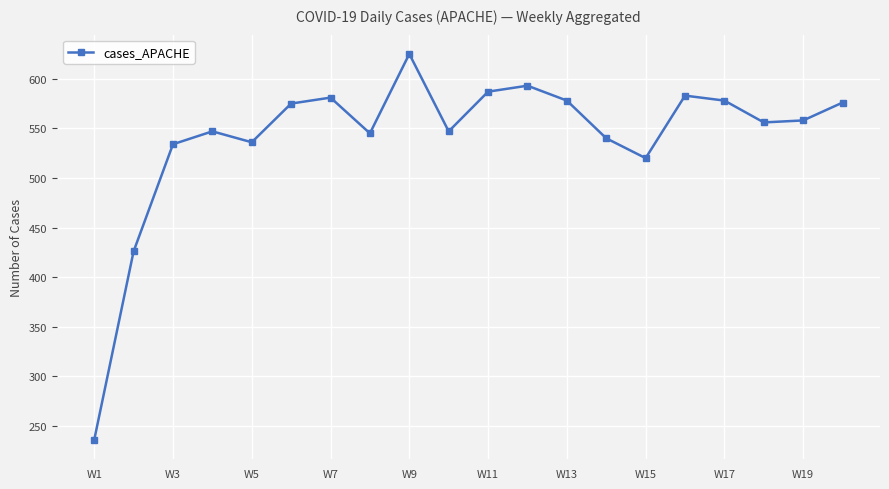

How many points are lower than both their immediate neighbors (excluding endpoints)?

5